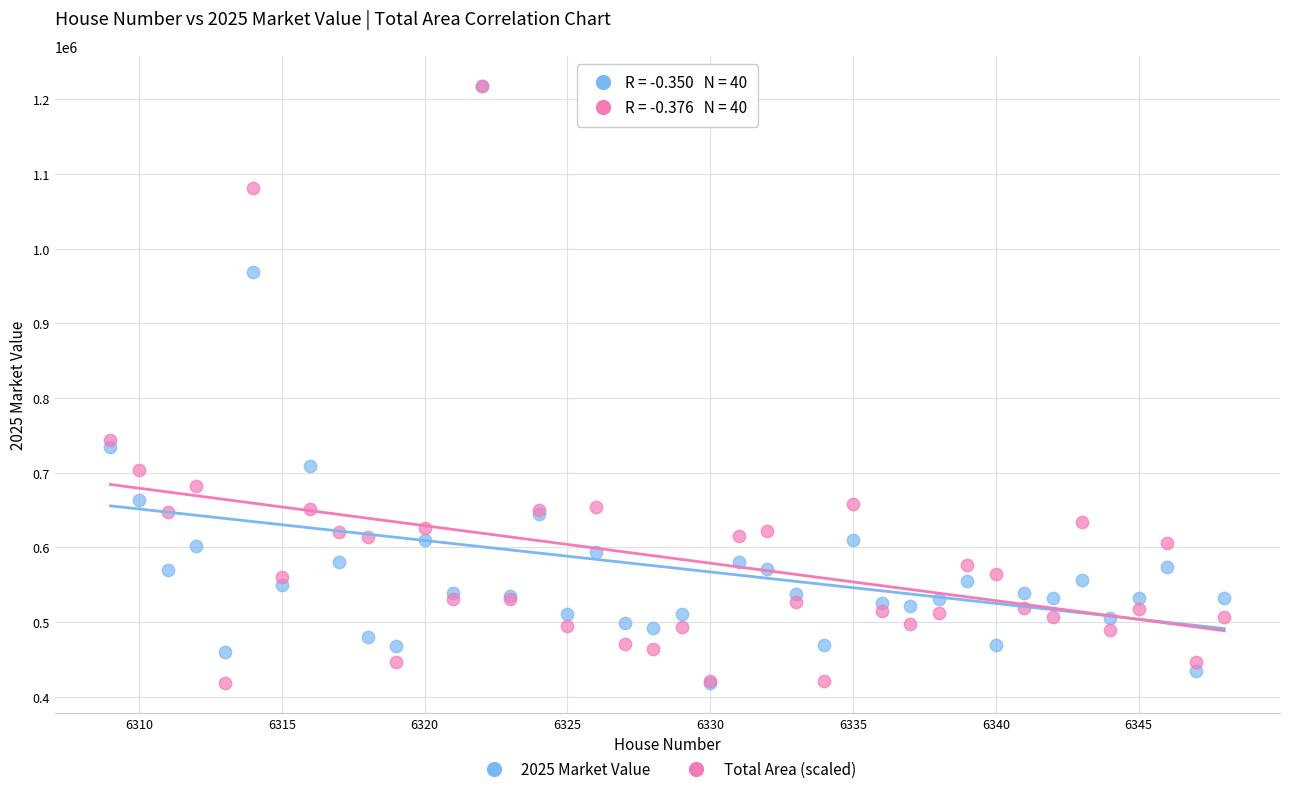

What are all the series names shown in the legend?

2025 Market Value, Total Area (scaled)